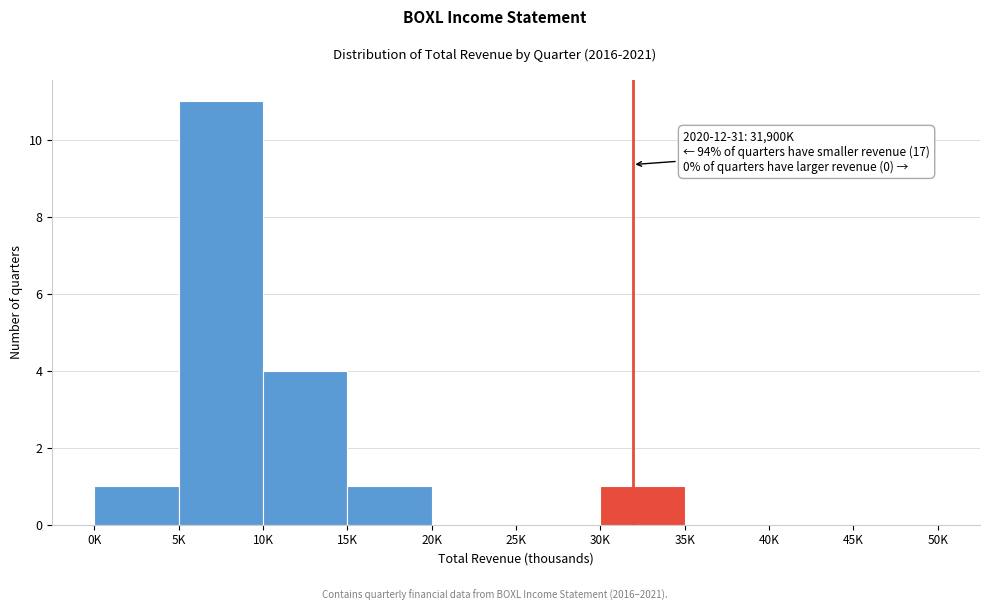

Reading left to right, what are all the values shown in this chart?

0K=1	5K=11	10K=4	15K=1	20K=0	25K=0	30K=1	35K=0	40K=0	45K=0